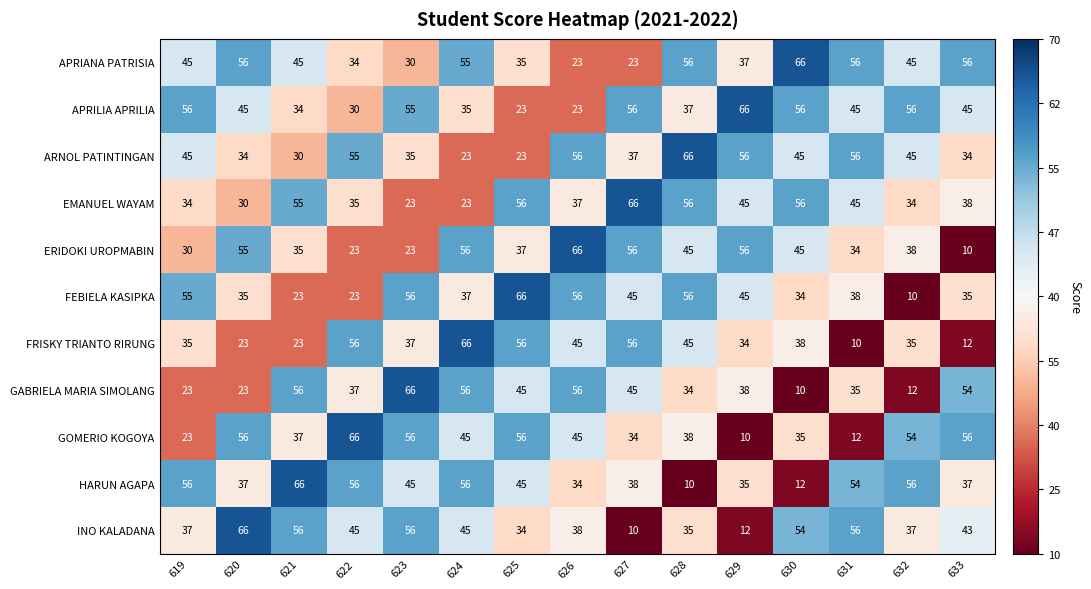

Which series changed the most between 622 and 631?

GOMERIO KOGOYA